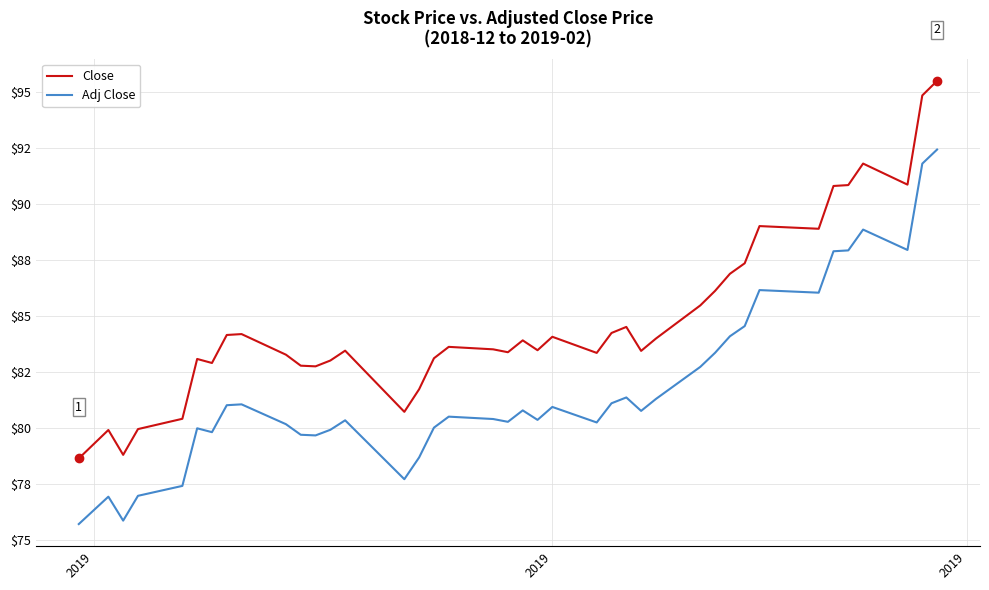

Does the chart display data point markers on the line(s)?

No